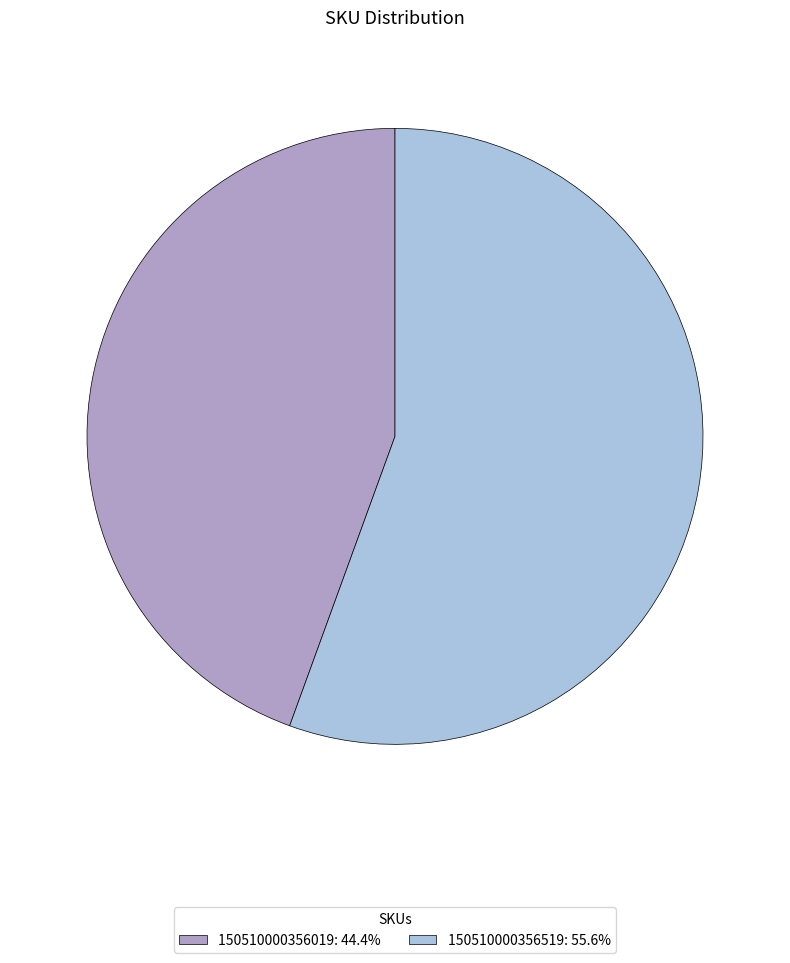

Which slice is the smallest?

150510000356019